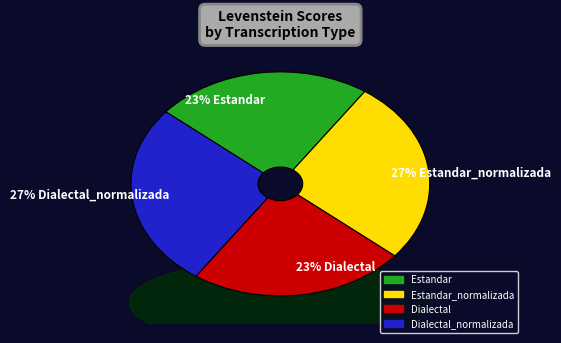

What is the ratio of the value at Dialectal to the value at Dialectal_normalizada?

0.9